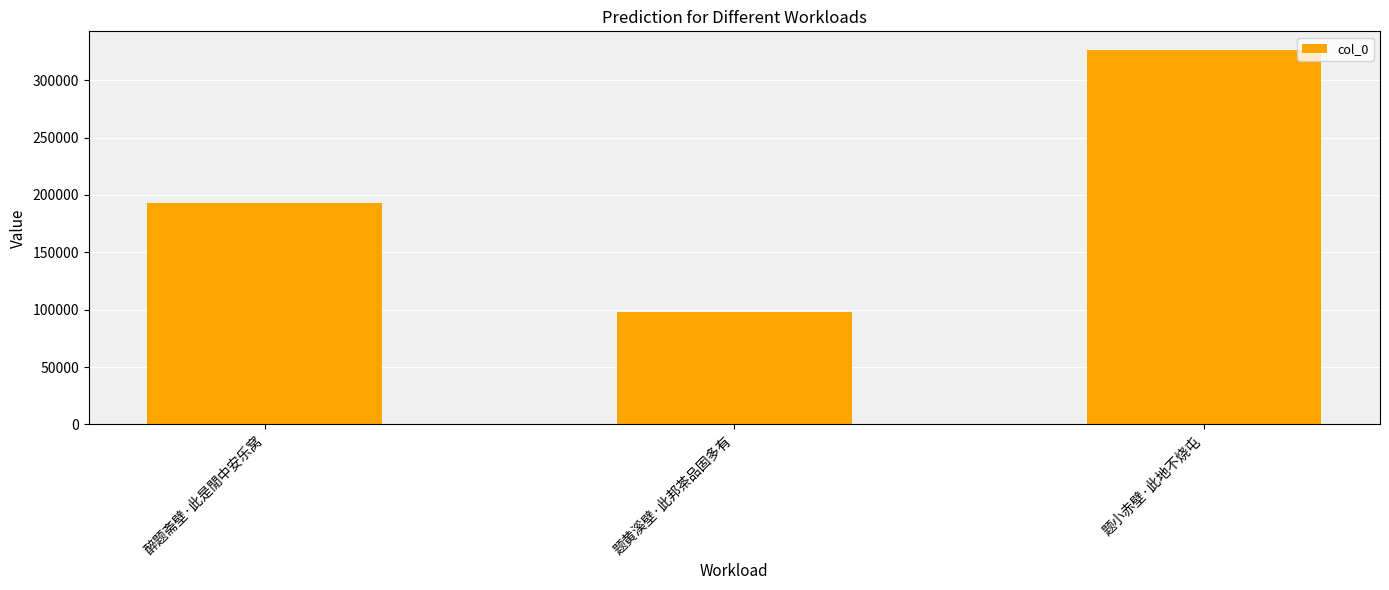

What is the approximate value at 题小赤壁·此地不烧屯, to the nearest 100?

326300